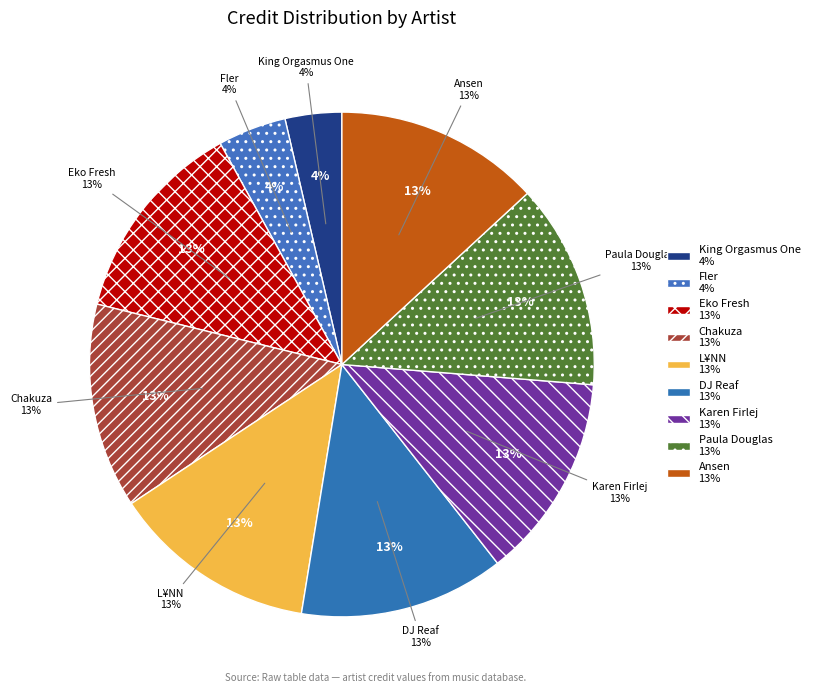

What percentage is the Karen Firlej slice, to the nearest percent?

13%